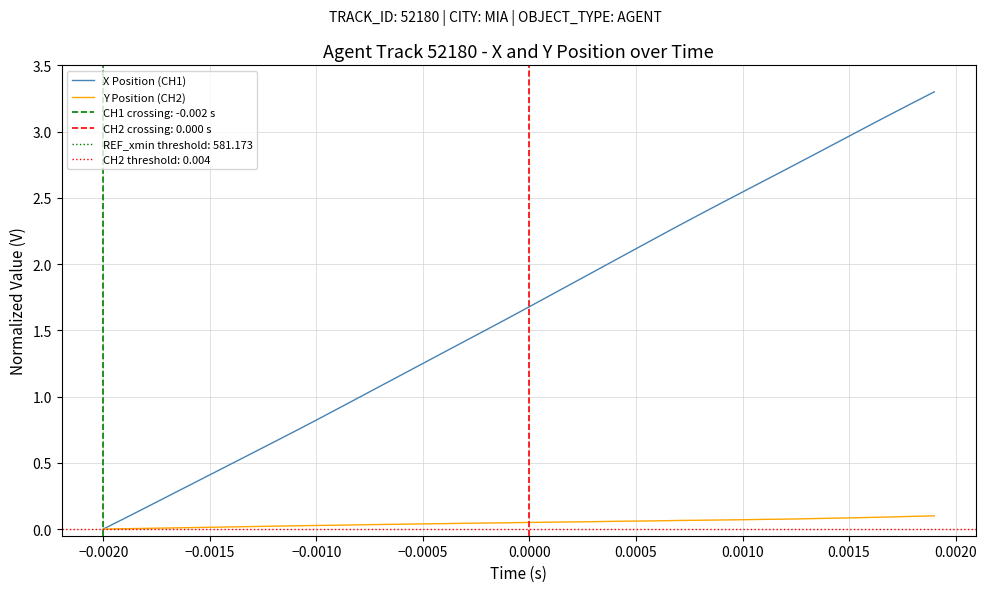

The value of X Position (CH1) at 0.0005 is 0.8. True or false?

False